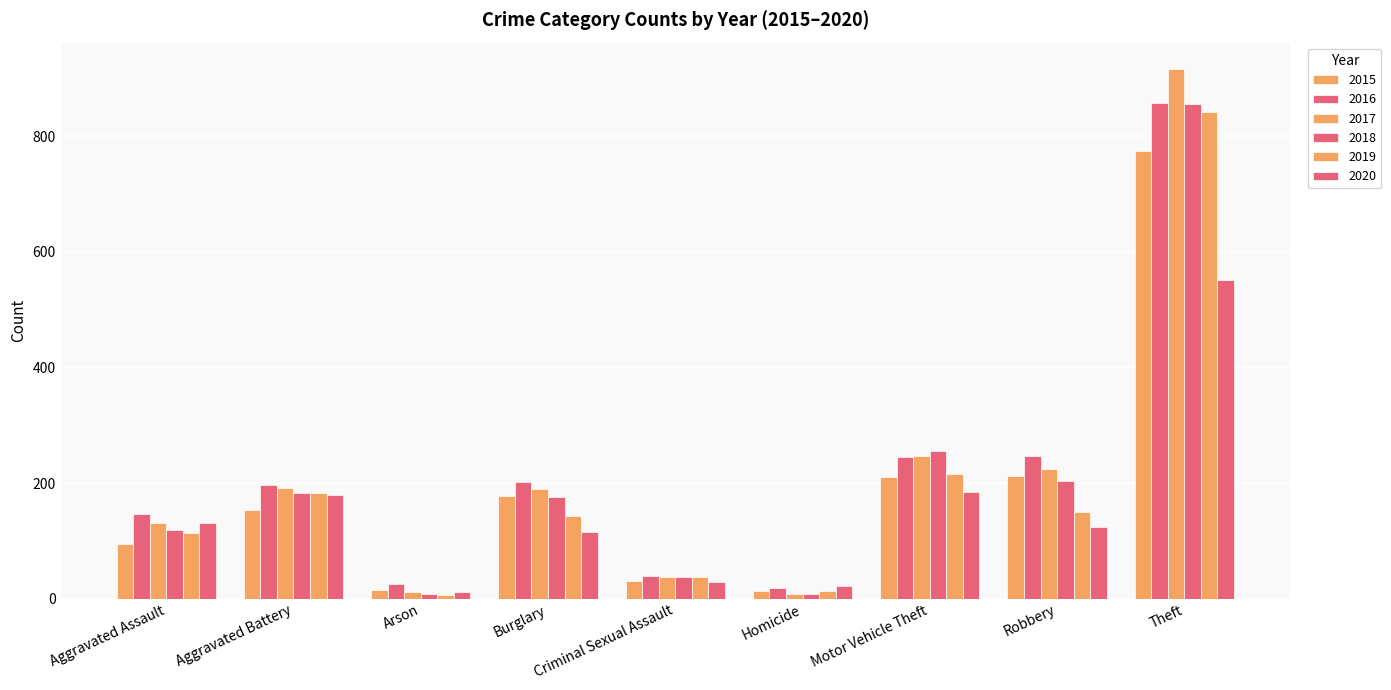

Rank the categories by 2019 value from lowest to highest.

Arson, Homicide, Criminal Sexual Assault, Aggravated Assault, Burglary, Robbery, Aggravated Battery, Motor Vehicle Theft, Theft